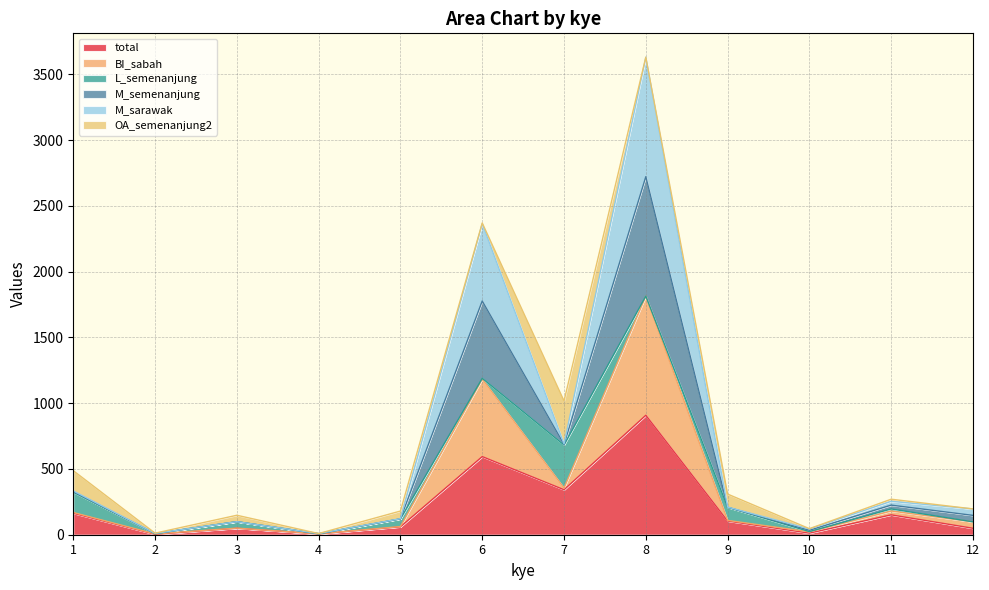

What is the difference between the highest and lowest values at 4?

3